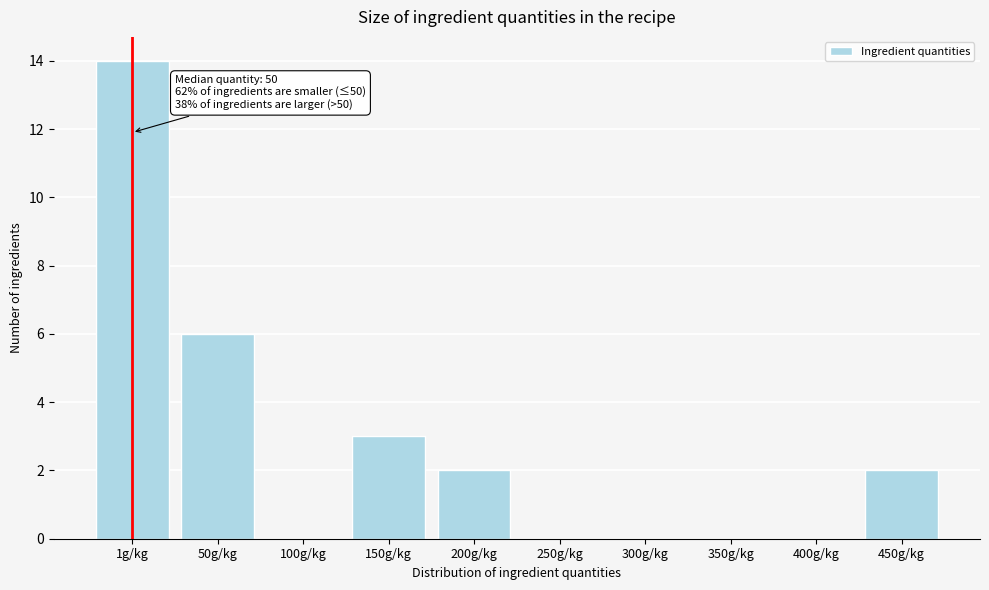

Reading left to right, list all the values displayed in this chart.

1g/kg=14	50g/kg=6	100g/kg=0	150g/kg=3	200g/kg=2	250g/kg=0	300g/kg=0	350g/kg=0	400g/kg=0	450g/kg=2